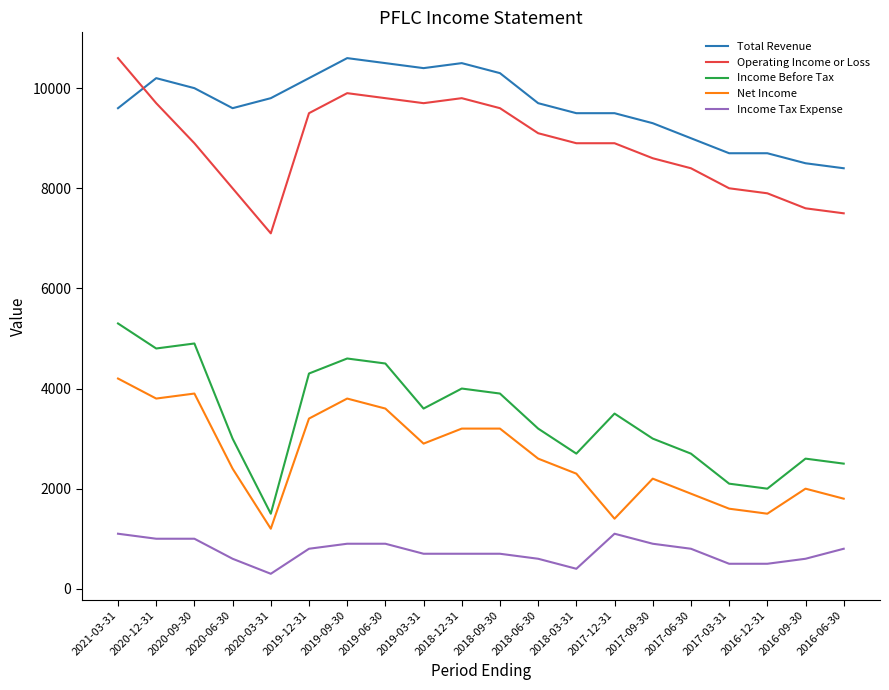

What is the minimum value shown in the chart?

300